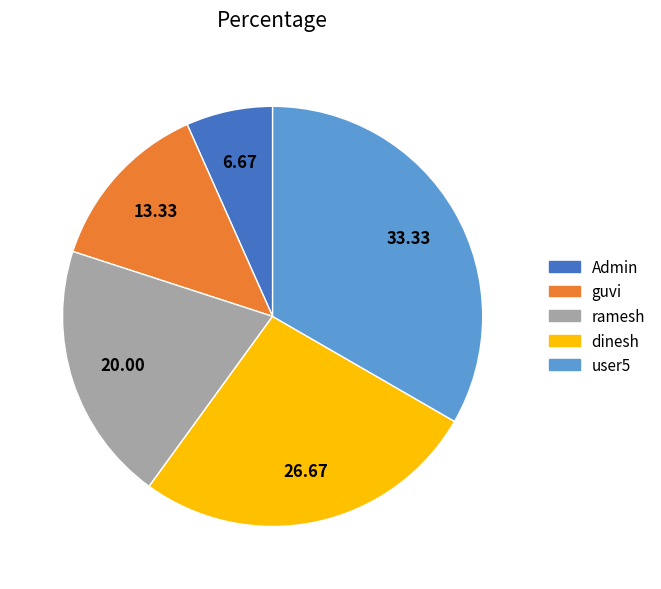

Rank the categories by value from highest to lowest.

user5, dinesh, ramesh, guvi, Admin